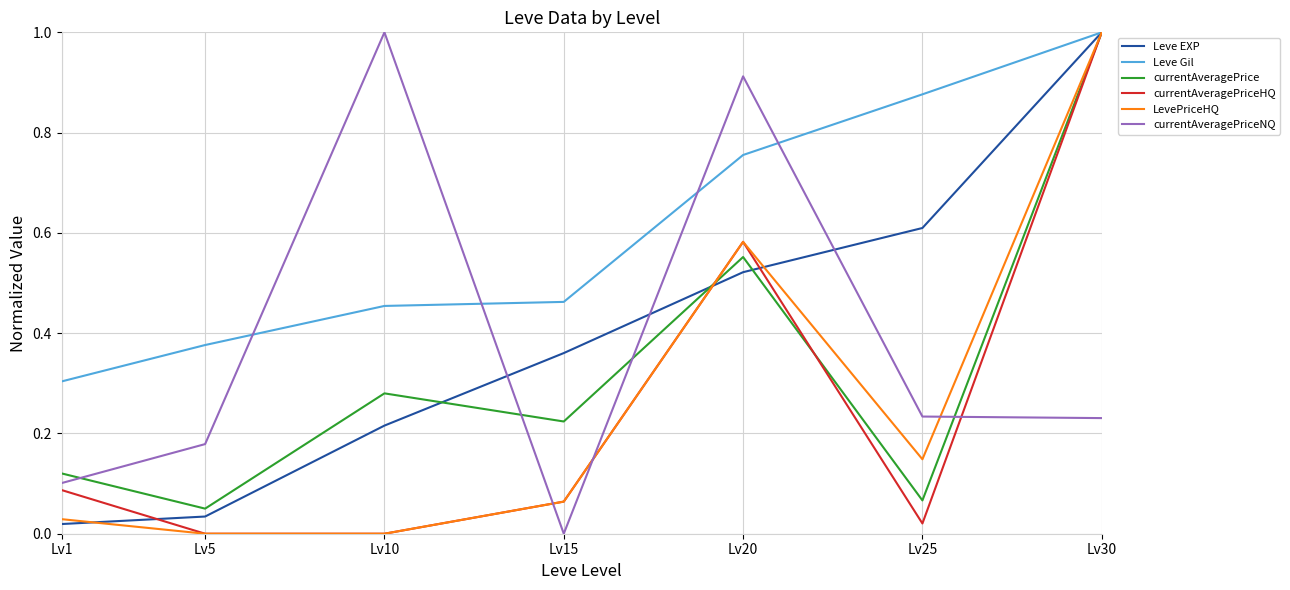

What is the maximum value for Leve EXP?

1.0